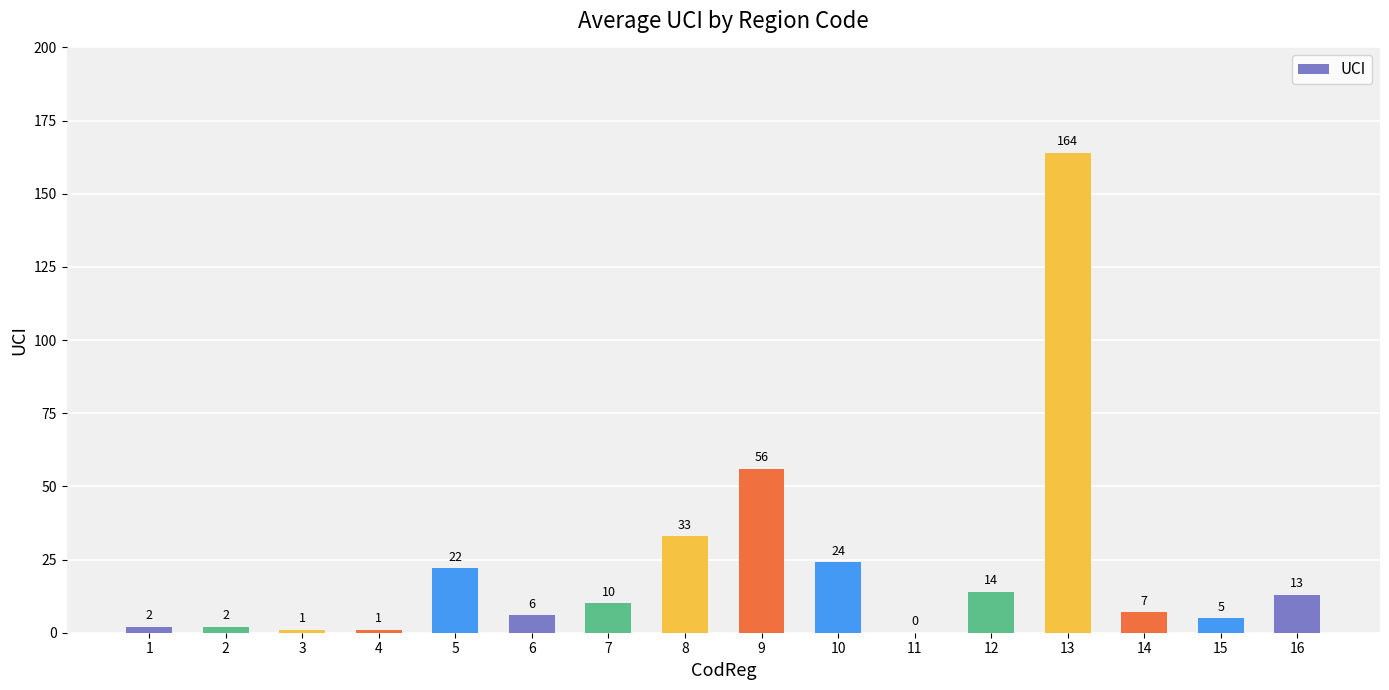

Where is the data nearest to the value 82?

9